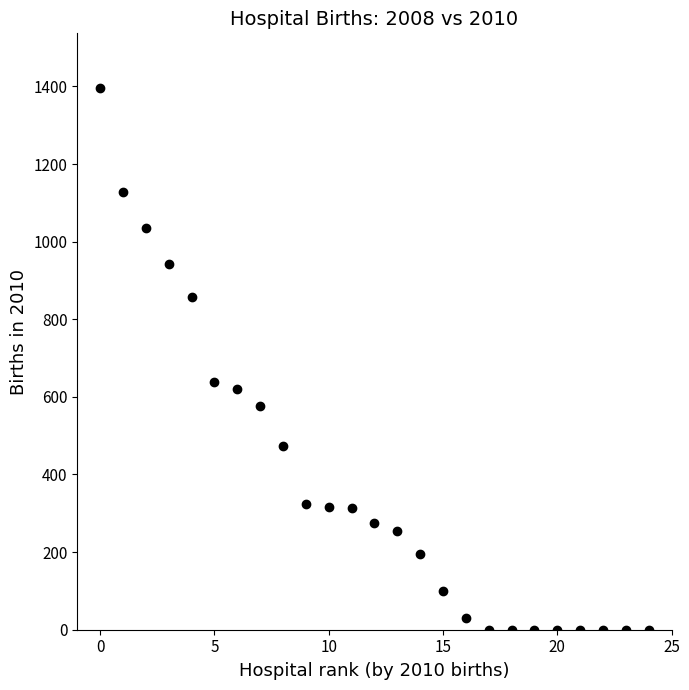

What Y value in the scatter plot is closest to 698?

638